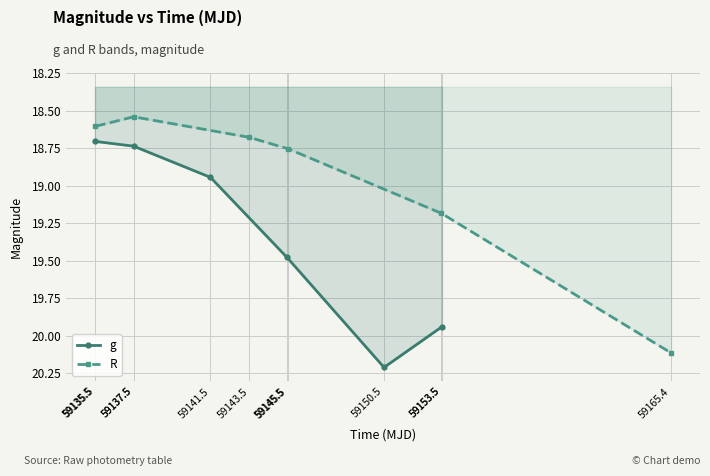

Which series has the widest spread of values?

R